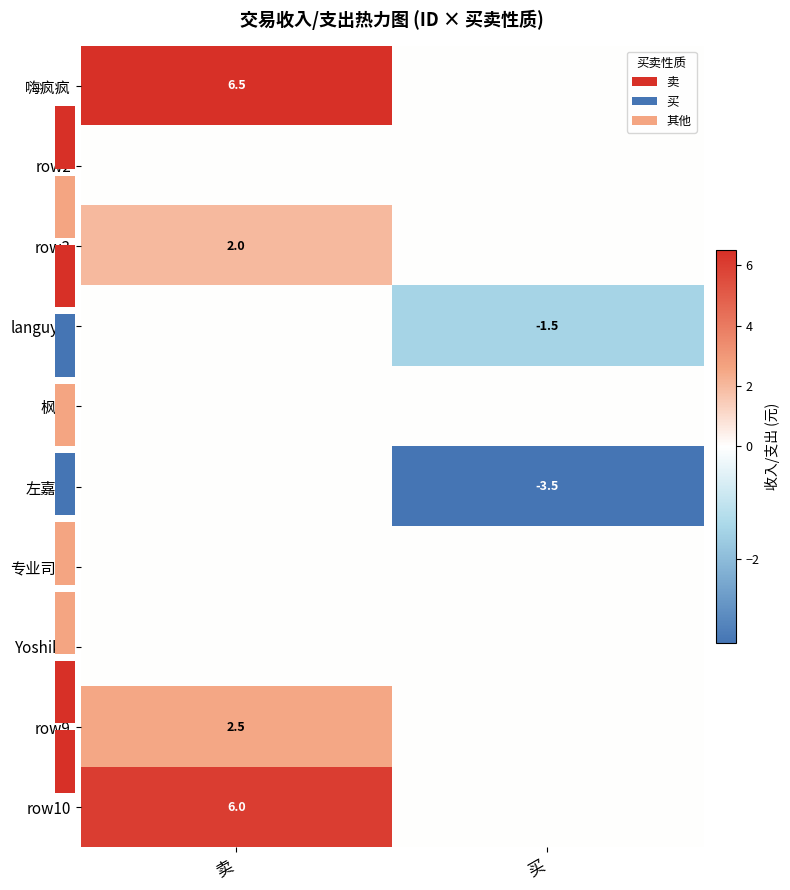

What is the difference between the highest and lowest values at 卖?

6.5